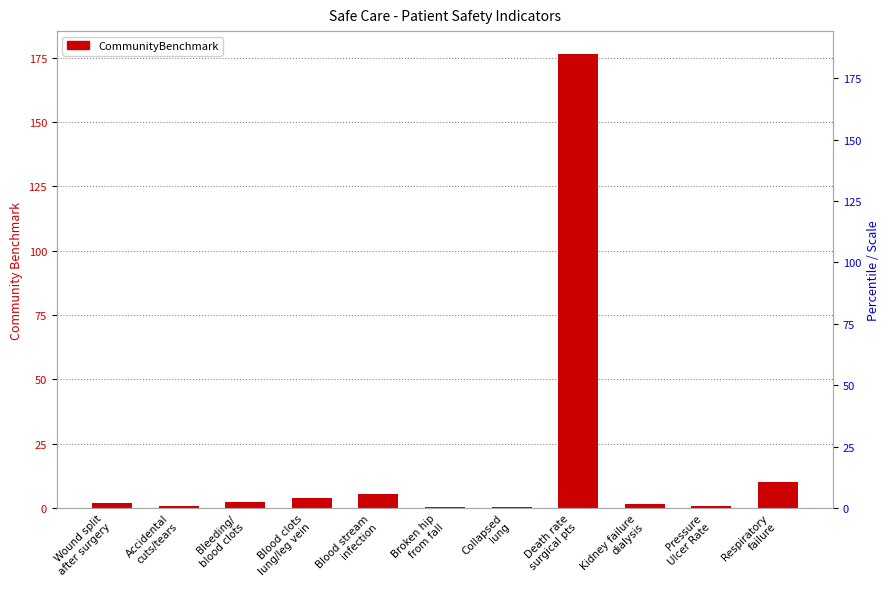

Which category has the lowest value across all series?

Collapsed
lung